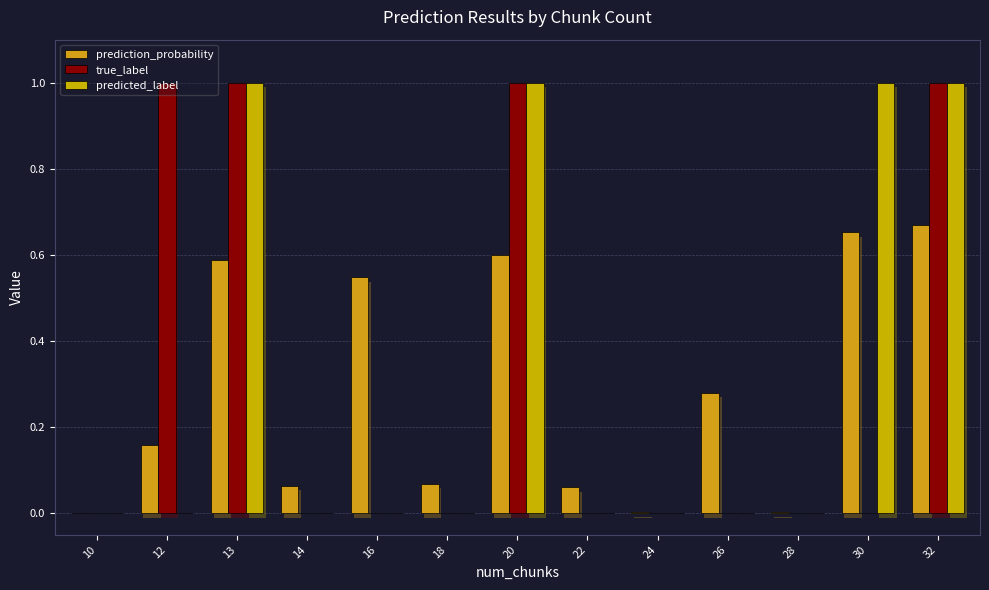

Count the number of categories in the chart.

13